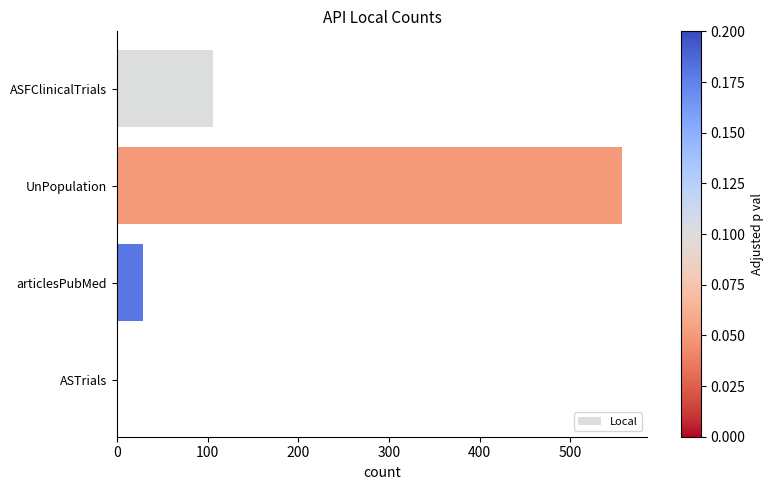

What value does the data have at ASFClinicalTrials, to the nearest 50?

100